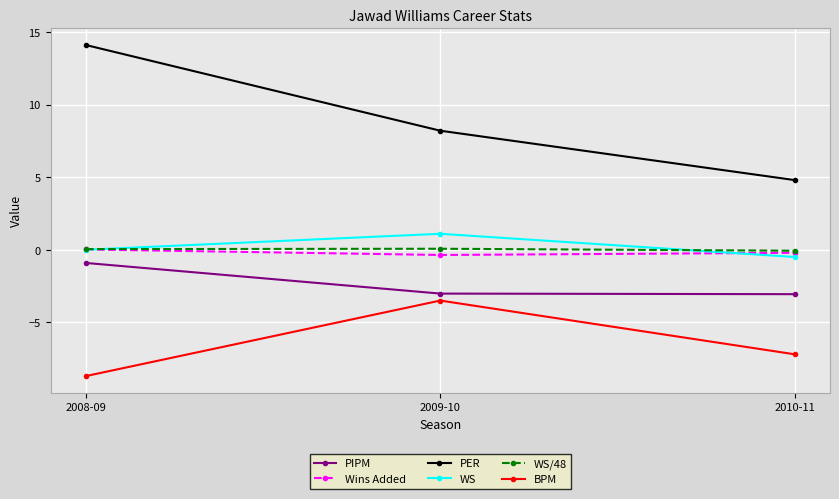

What is the spread (max minus min) of values at 2008-09?

22.8